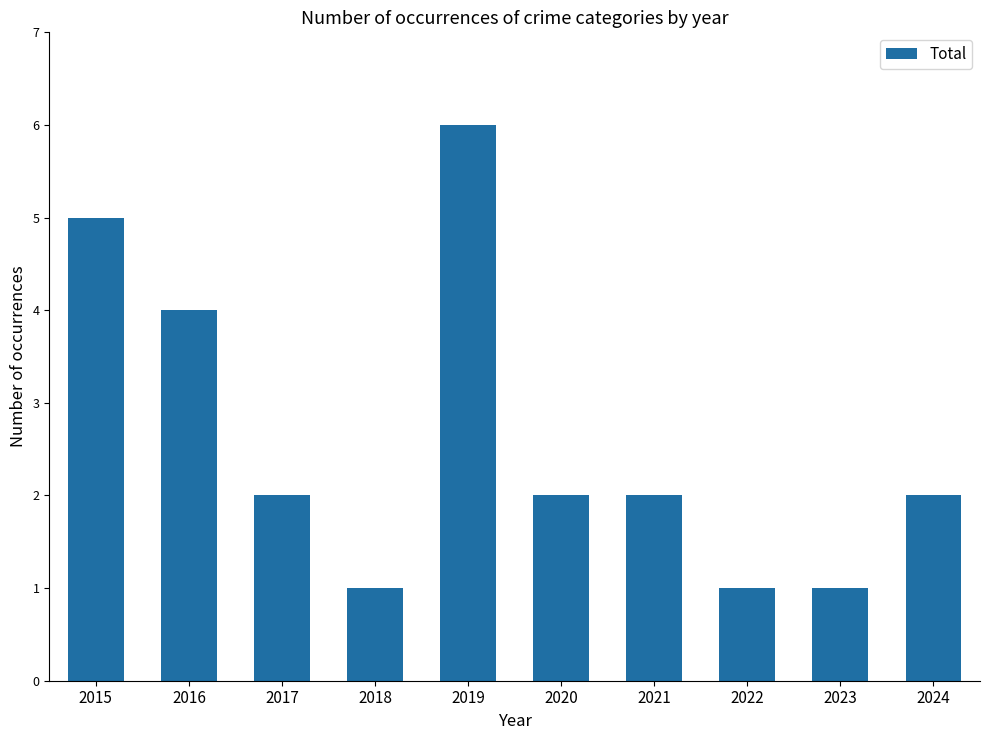

Is it true that the value at 2017 is 1?

False